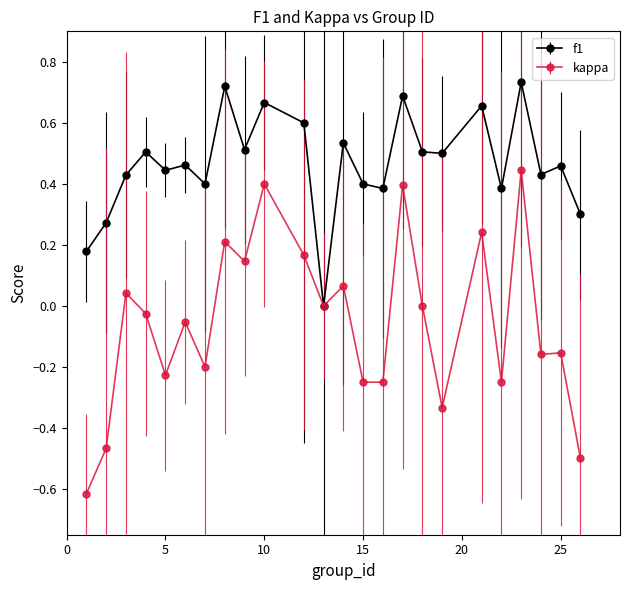

Which series has the largest total across all categories?

f1